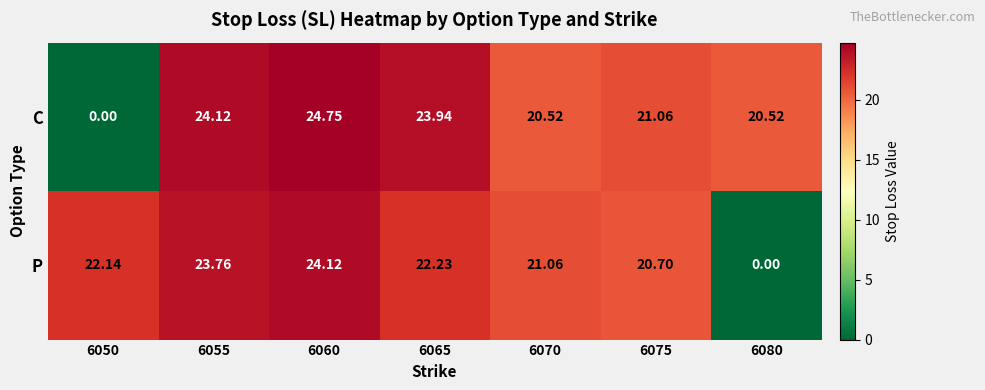

How many values in the P series exceed 22?

4